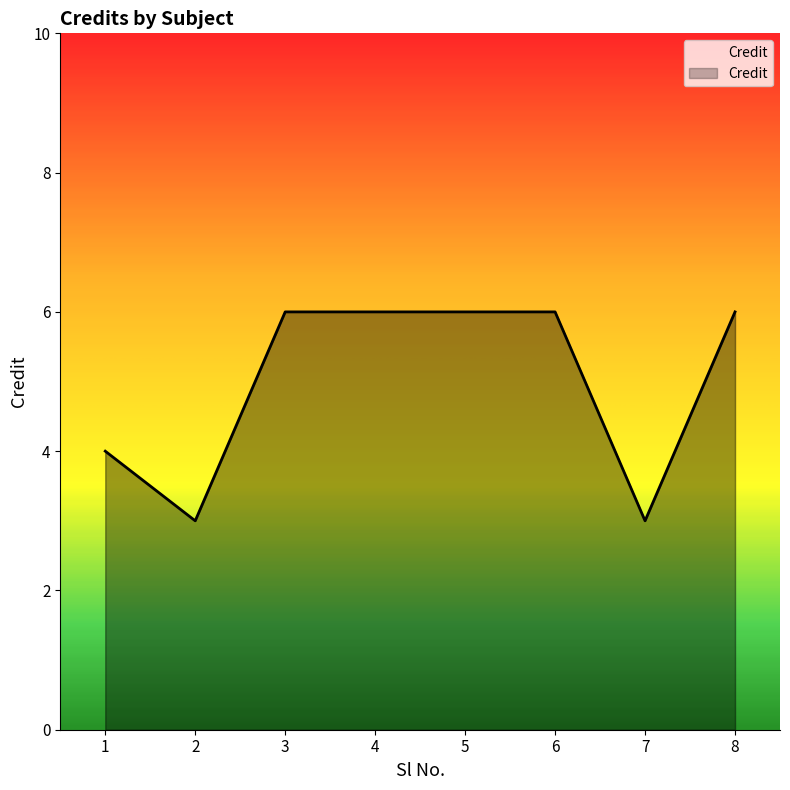

At which category does the chart reach its peak across all series?

3